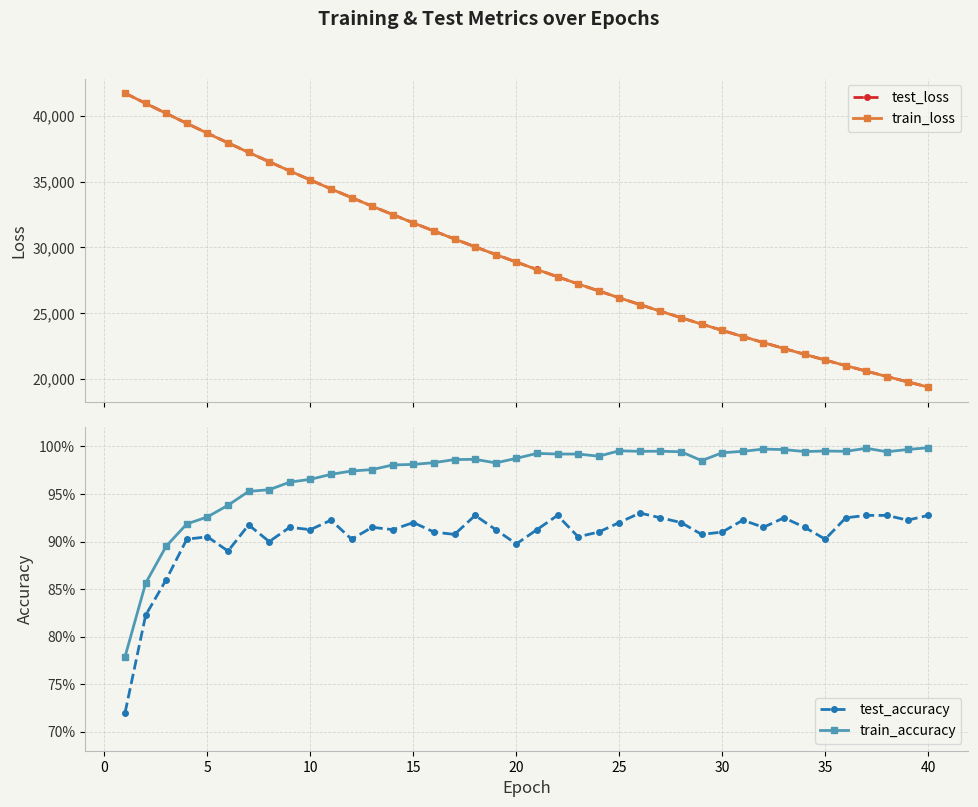

What is the value of the test_loss point at the 16th from the left?

31247.2